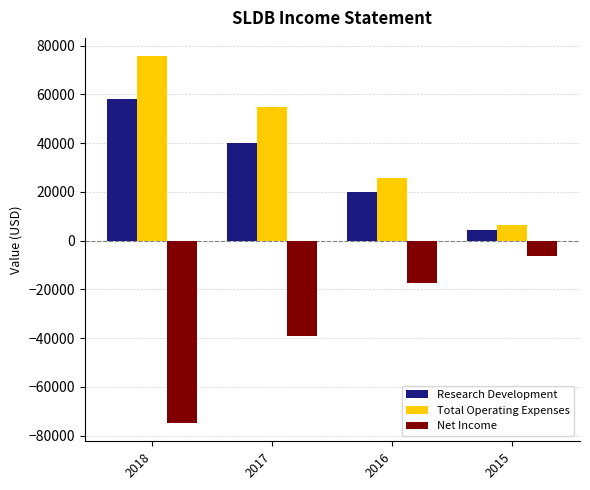

What is the minimum value shown in the chart?

-74800